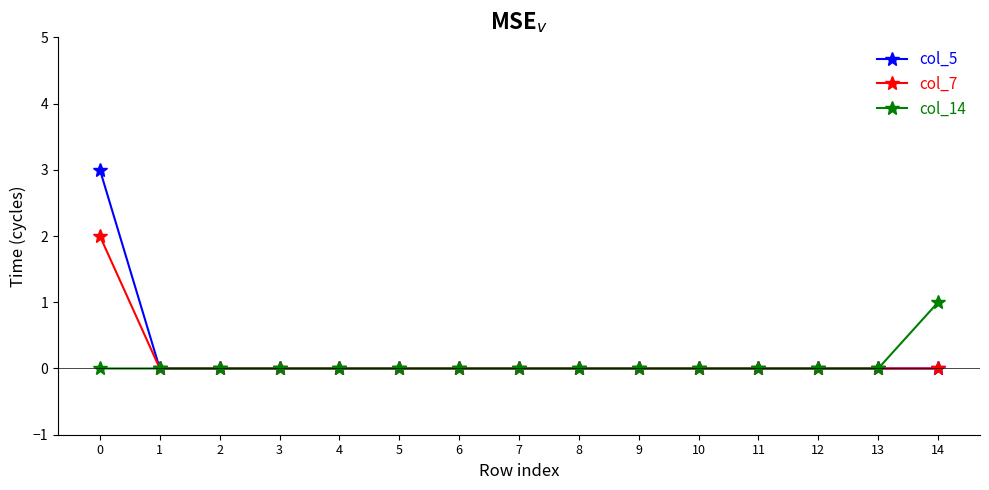

Rank the series by their maximum value, from lowest to highest.

col_14, col_7, col_5